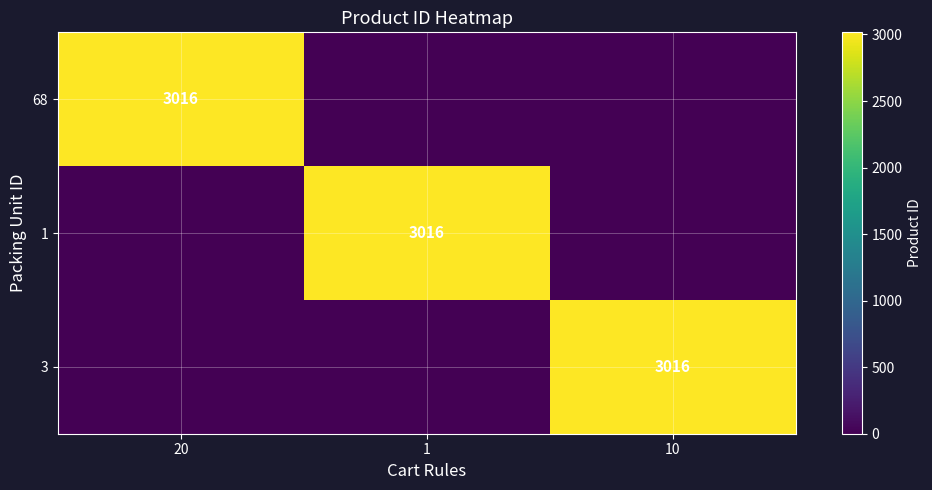

True or false: 1 has a value of 1870 at 1.

False